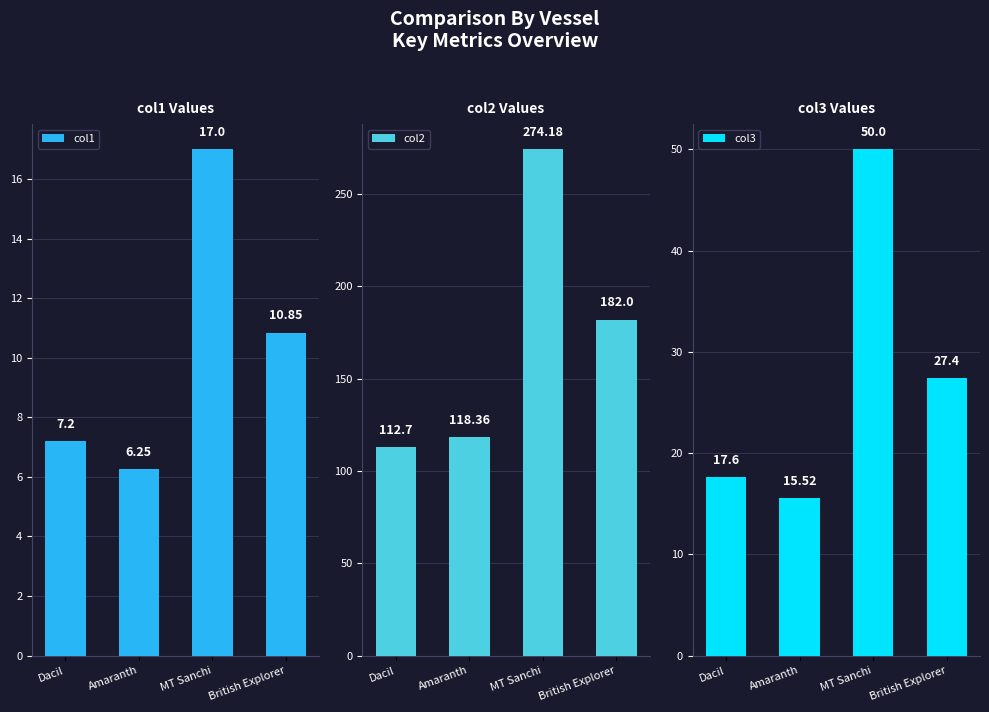

What position from the left is British Explorer?

4